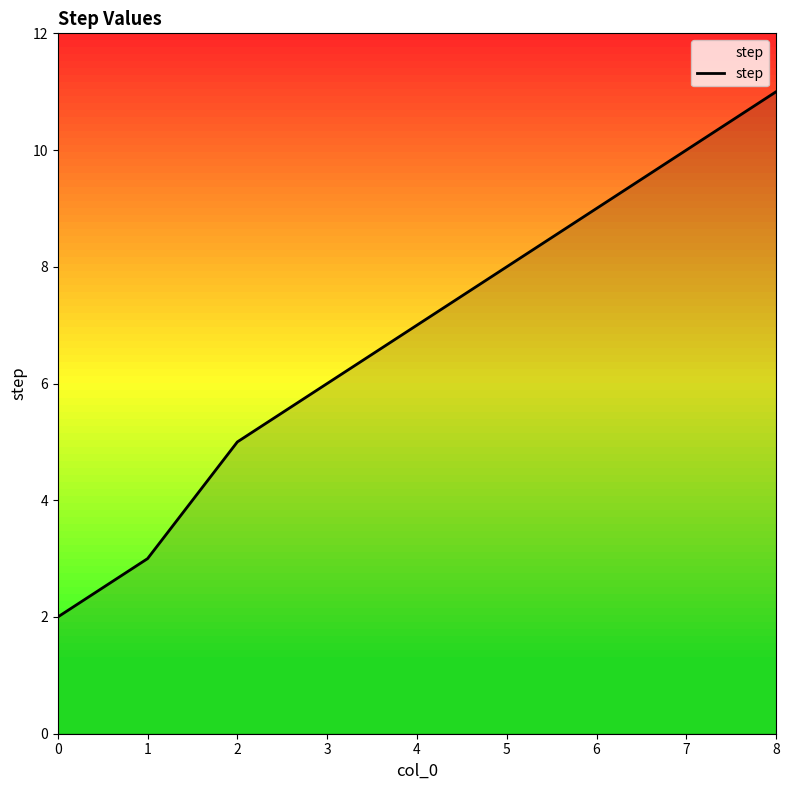

Is it true that the value at 6 is 9?

True